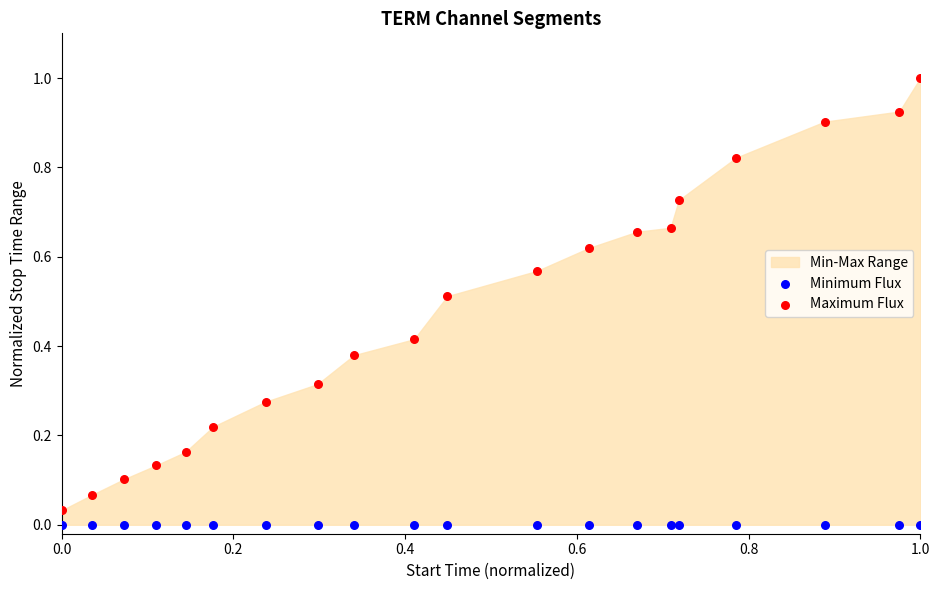

Which series reaches the maximum Y coordinate?

Maximum Flux